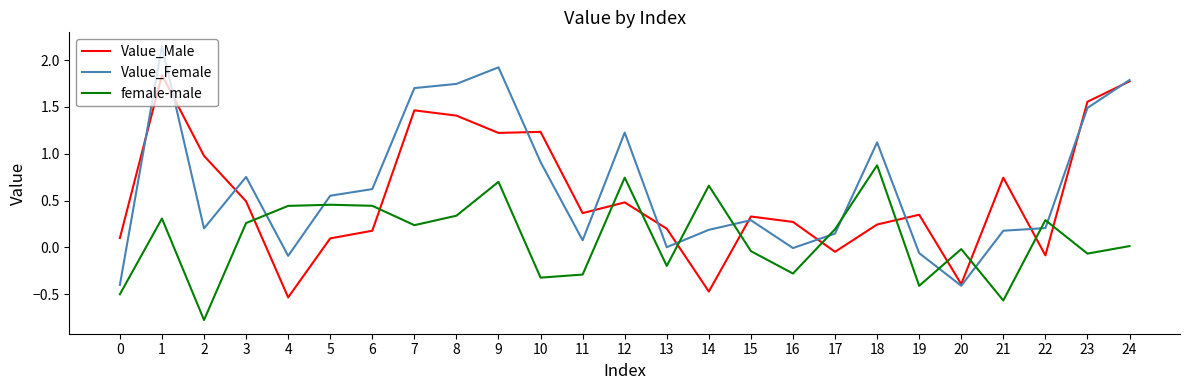

Rank the series by their maximum value, from lowest to highest.

female-male, Value_Male, Value_Female